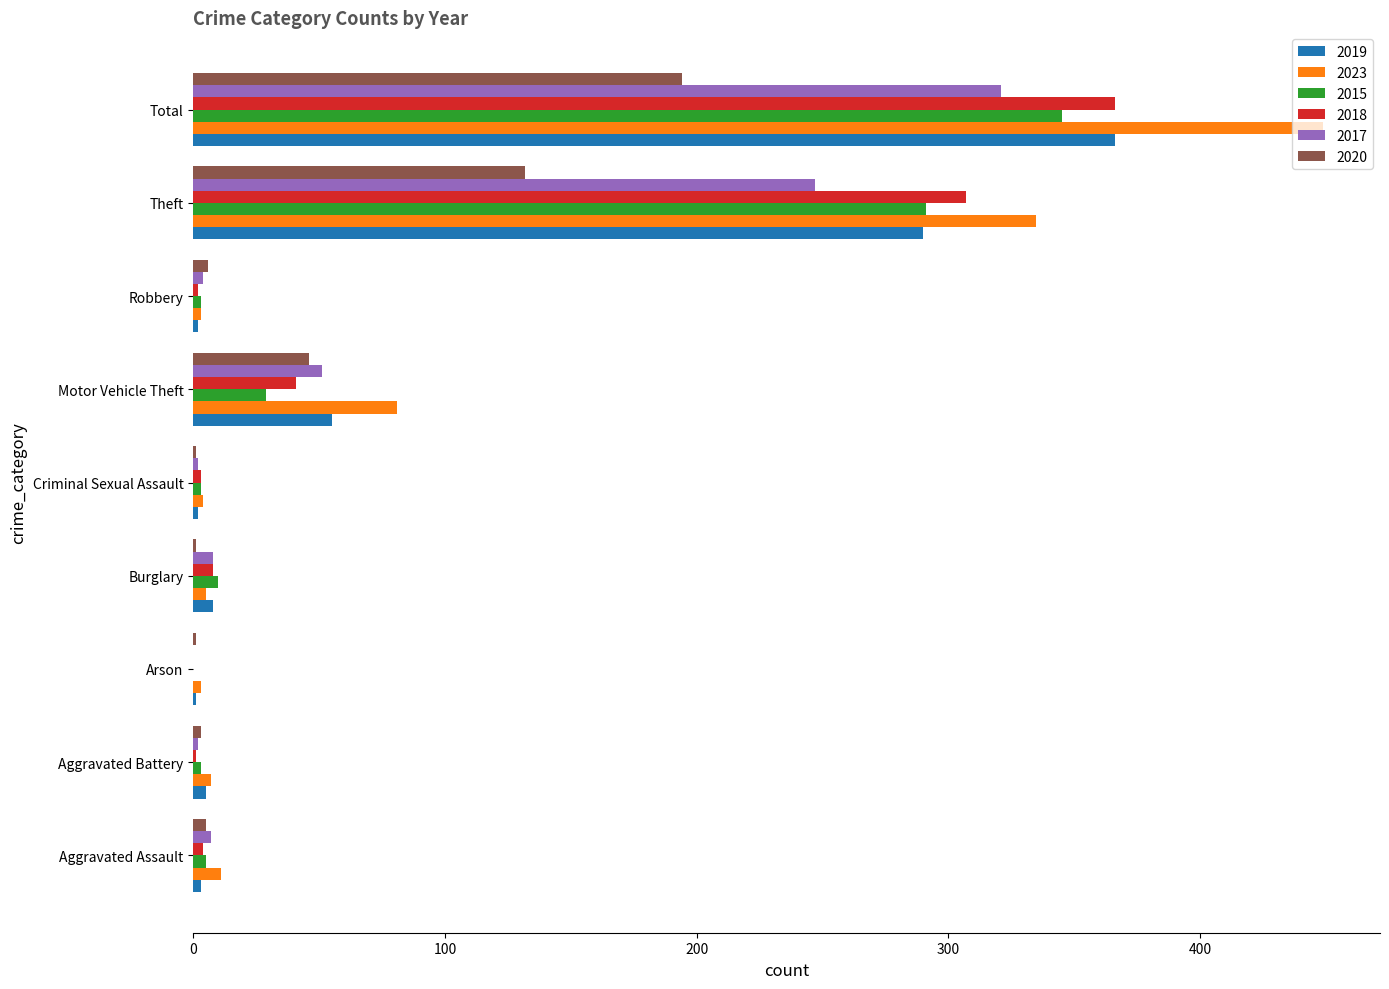

Which series changed the most between Aggravated Assault and Criminal Sexual Assault?

2023